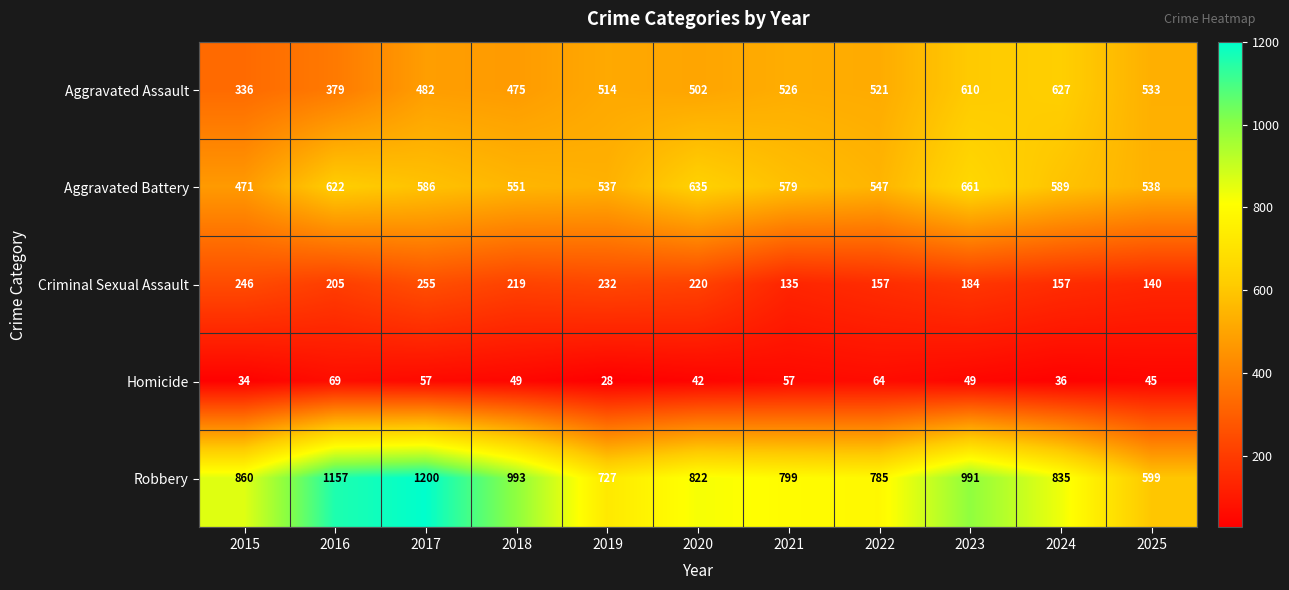

How many distinct data groups are displayed?

5